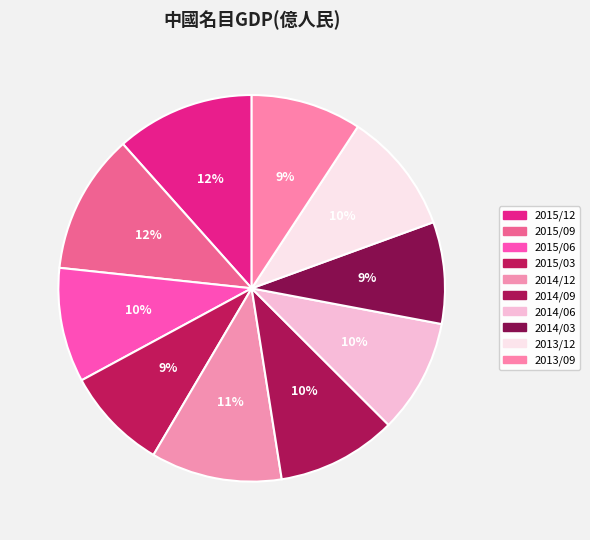

Is there any slice that represents more than half of the pie?

No